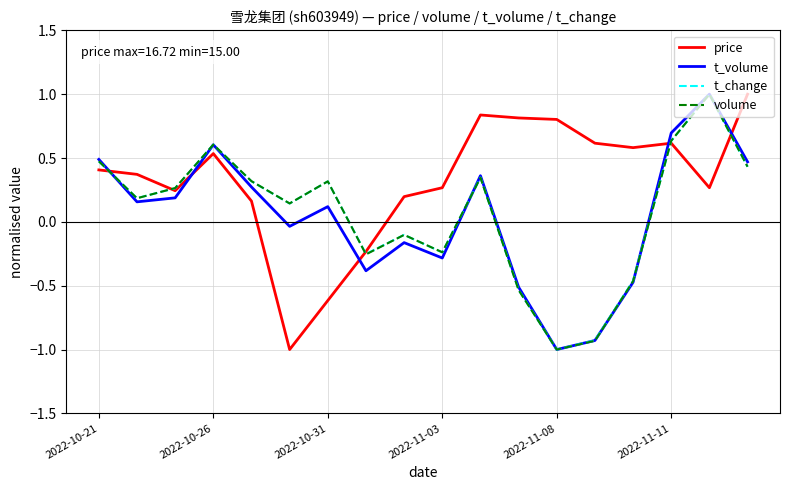

What is the highest value of the volume series?

1.0